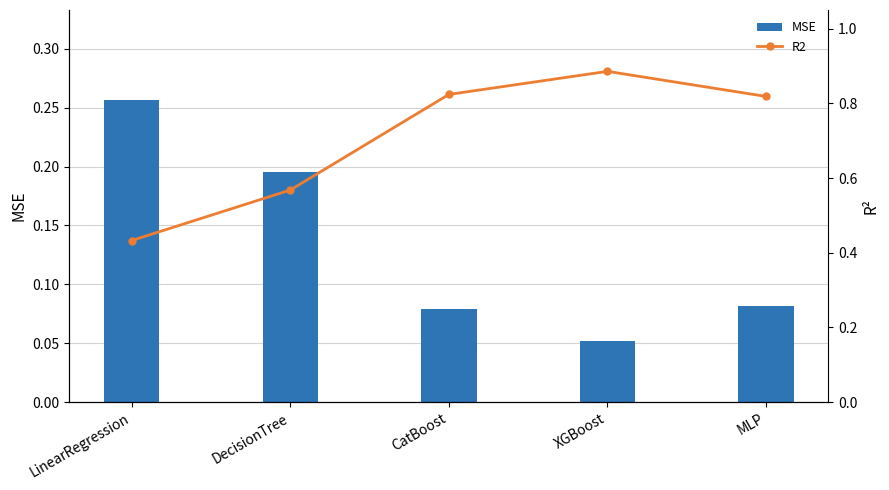

Between DecisionTree and MLP, which is larger?

DecisionTree